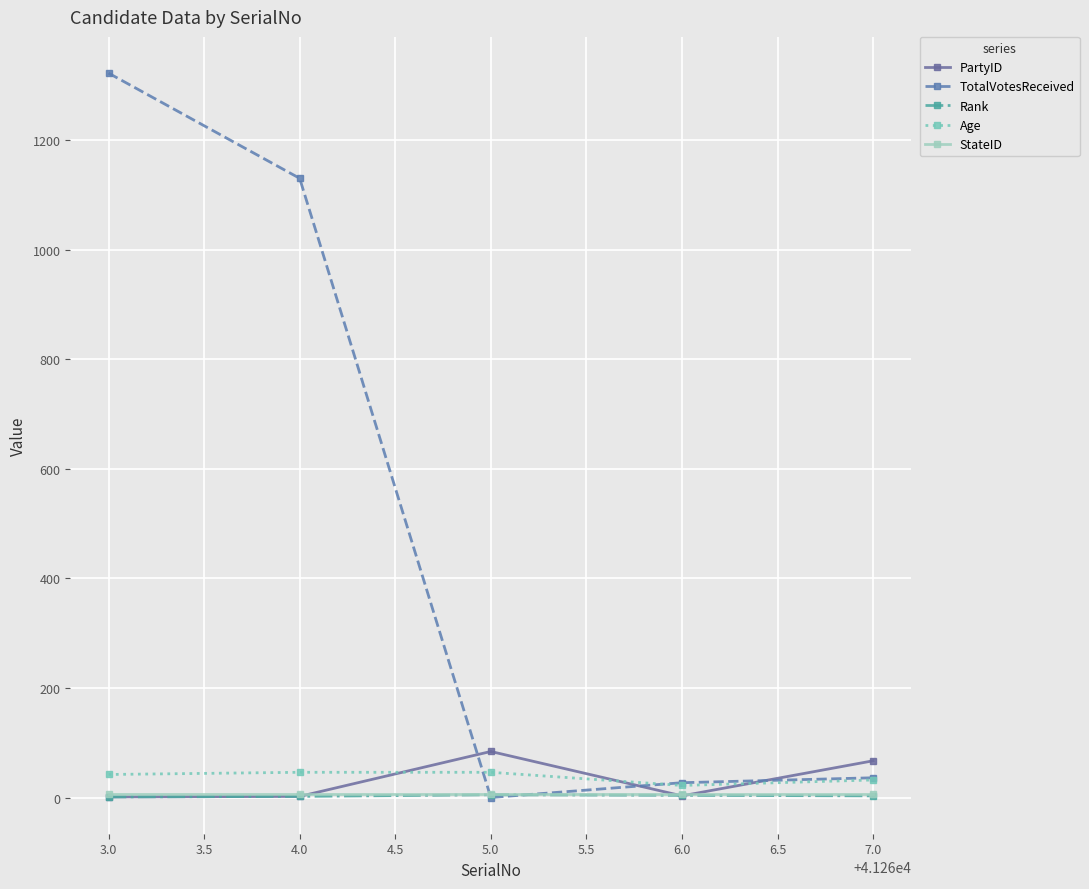

What are all the series names shown in the legend?

PartyID, TotalVotesReceived, Rank, Age, StateID